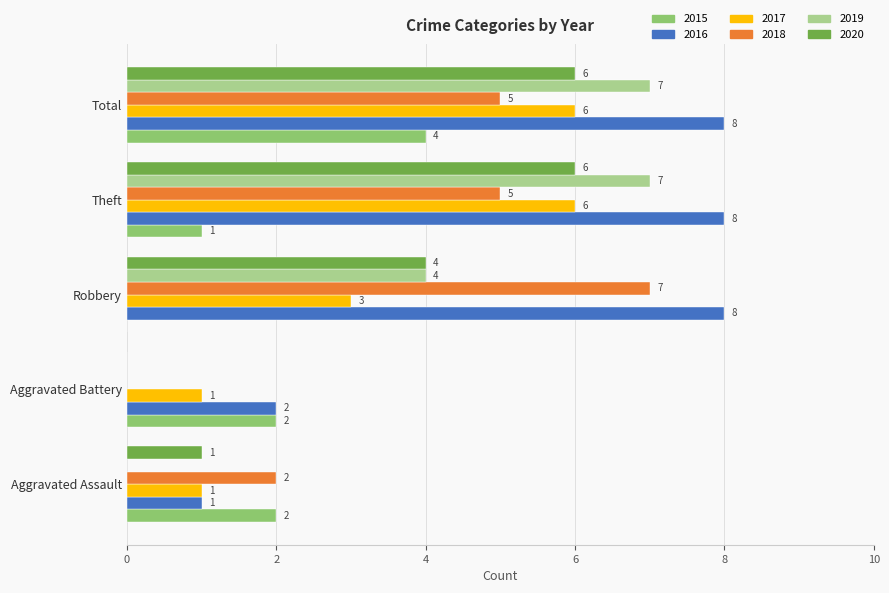

How many 2020 values are between 1 and 6?

4